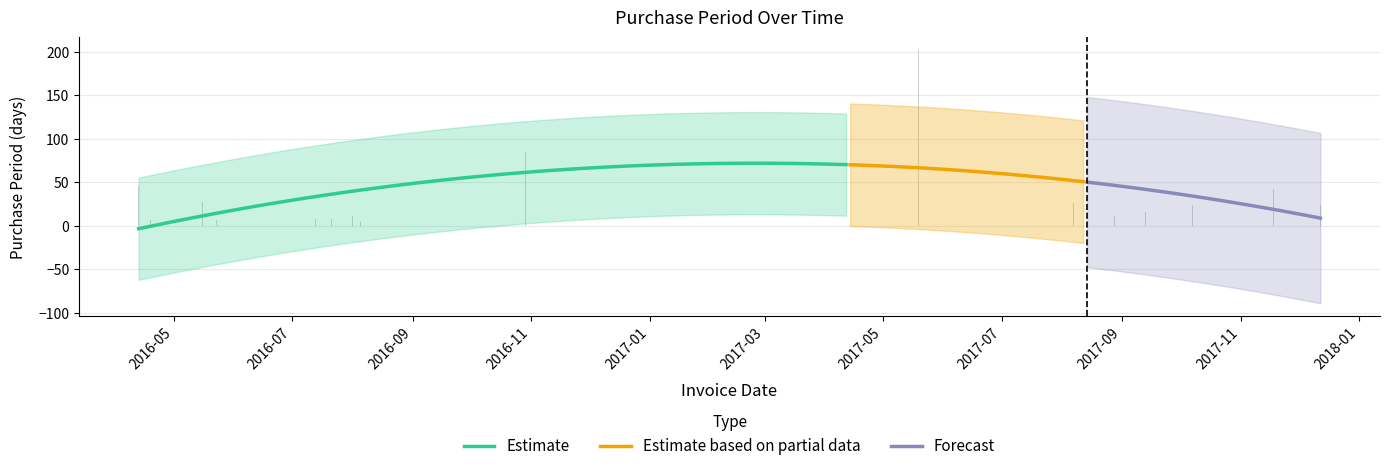

At which label does the data first exceed 24?

2016-04-13